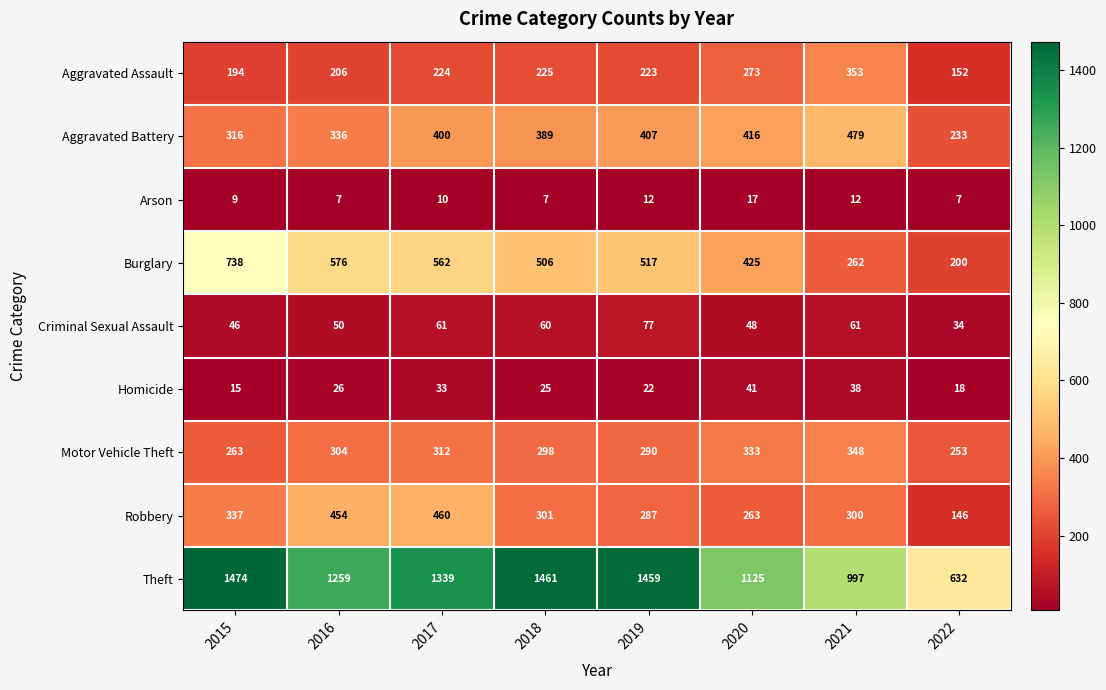

The value of Criminal Sexual Assault at 2018 is 86. True or false?

False